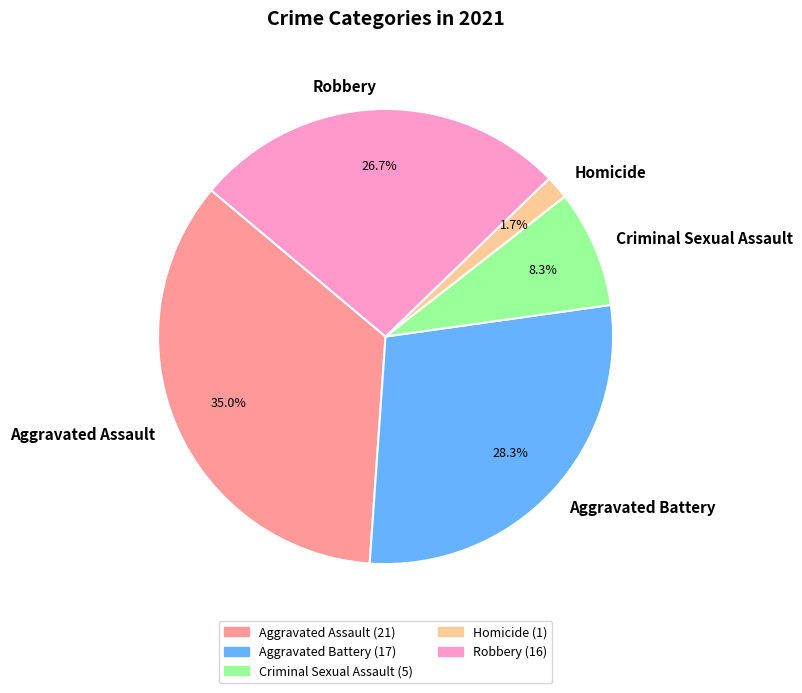

To the nearest percent, what is the average slice percentage?

20%